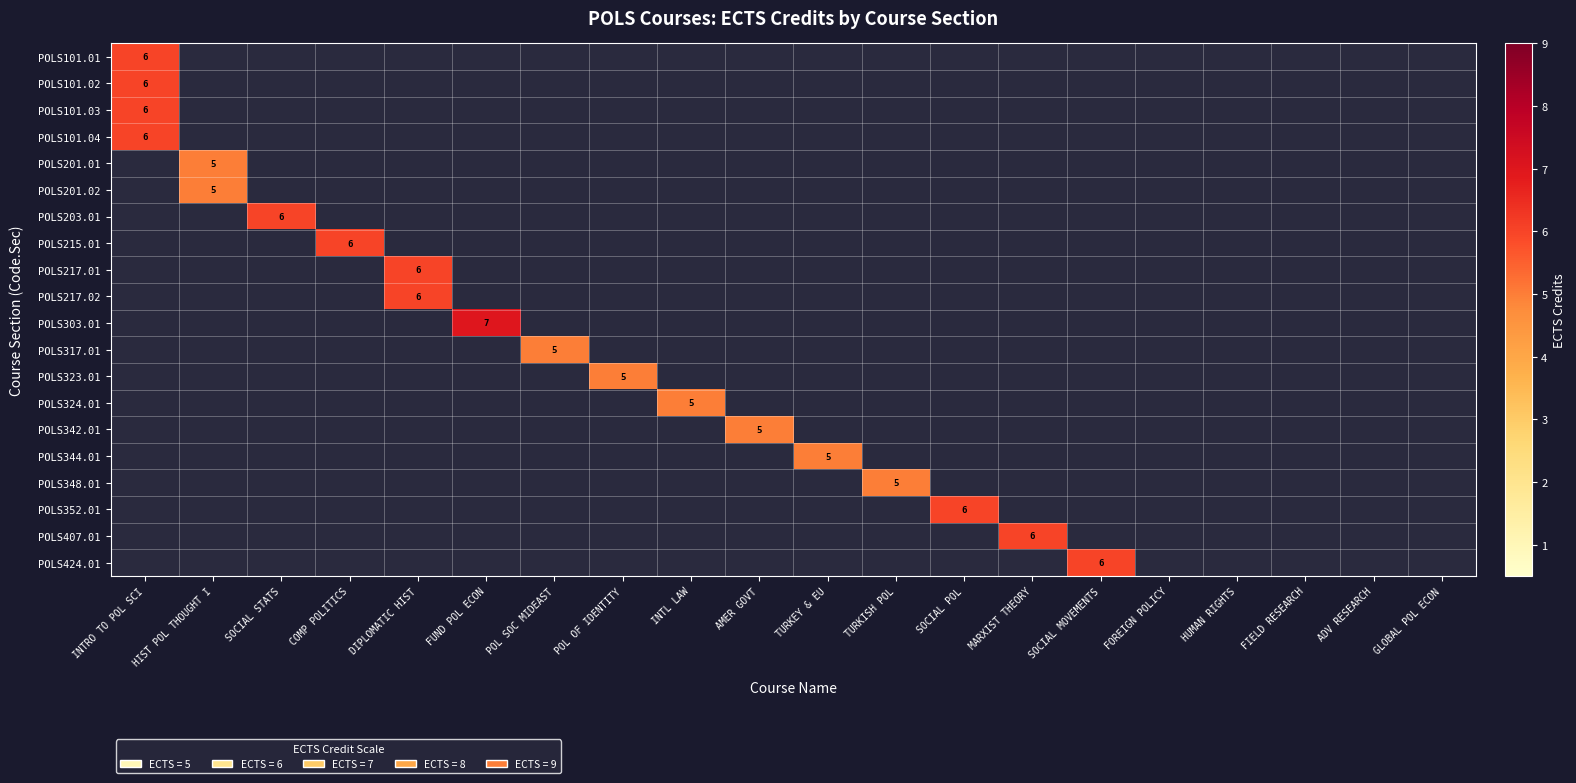

True or false: POLS201.02 has a value of 7 at HIST POL THOUGHT I.

False